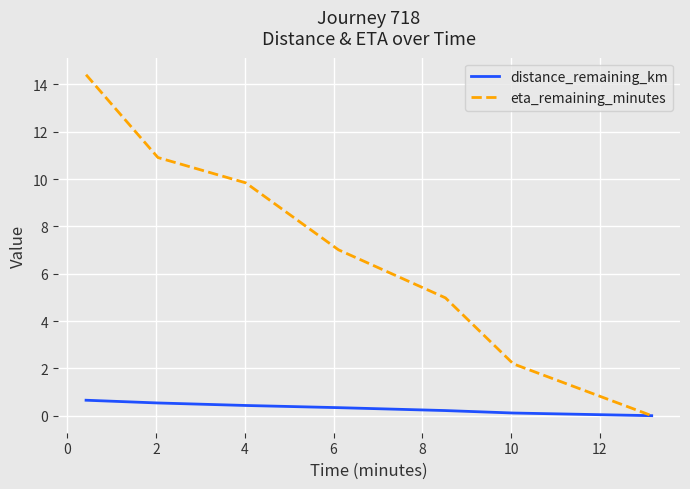

Rank the series by their average value, from lowest to highest.

distance_remaining_km, eta_remaining_minutes